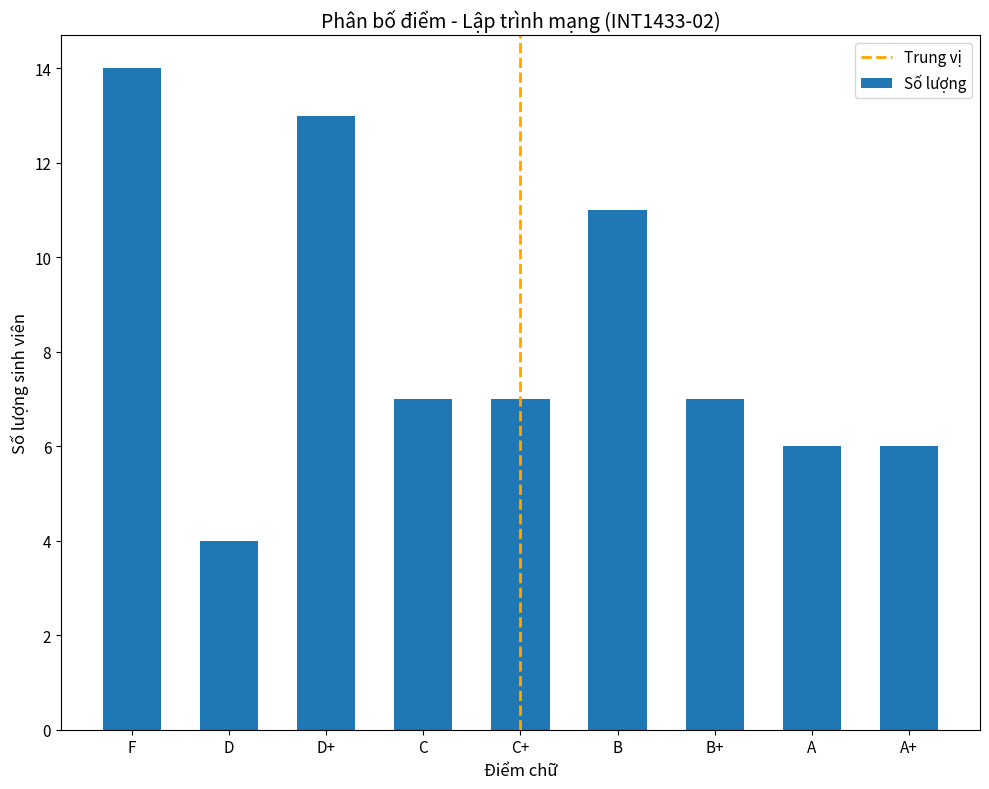

How many distinct data groups are displayed?

1